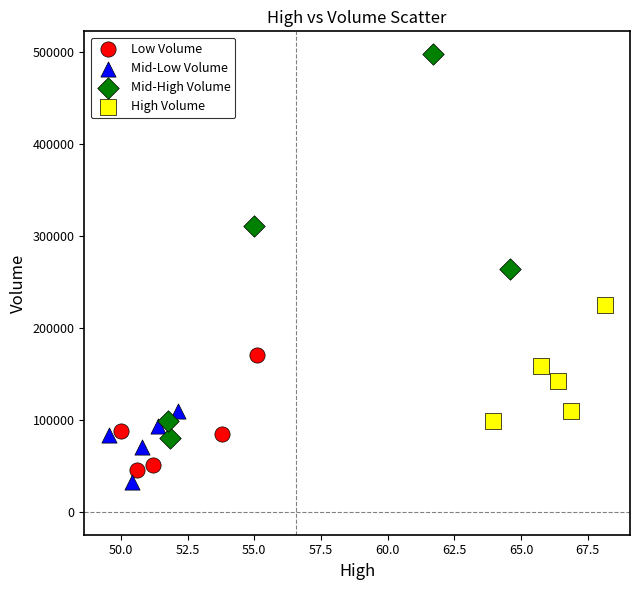

Which series contains the highest Y value?

Mid-High Volume